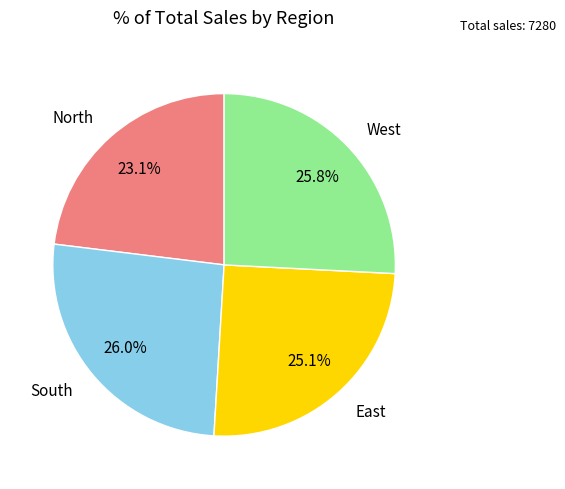

What is the total percentage of South and West?

51.8%